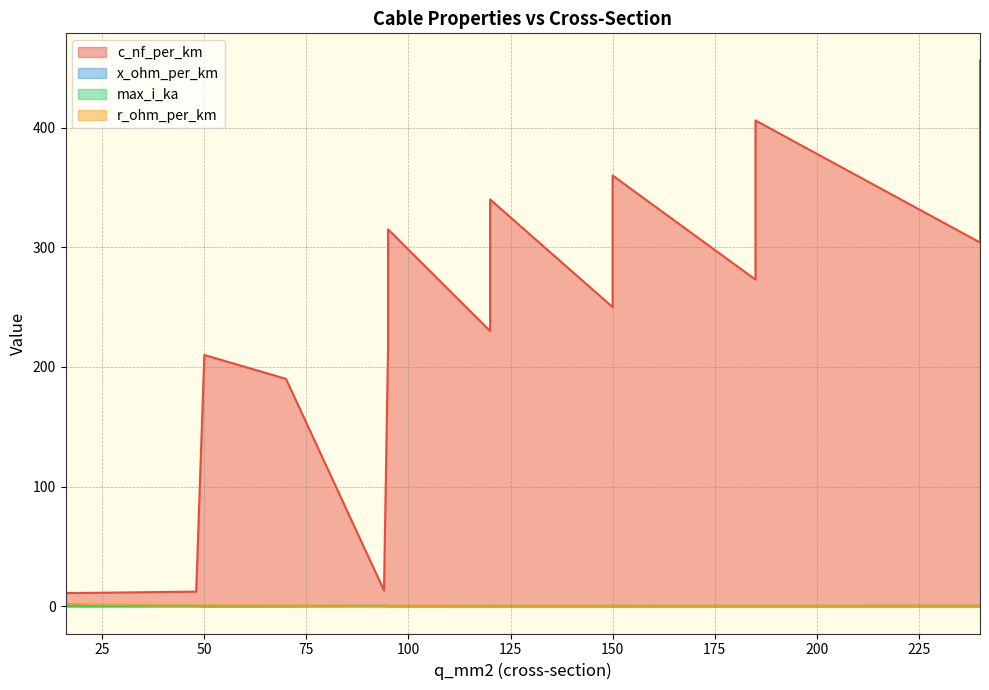

What is the value of the max_i_ka point at the 2nd from the left?

0.1